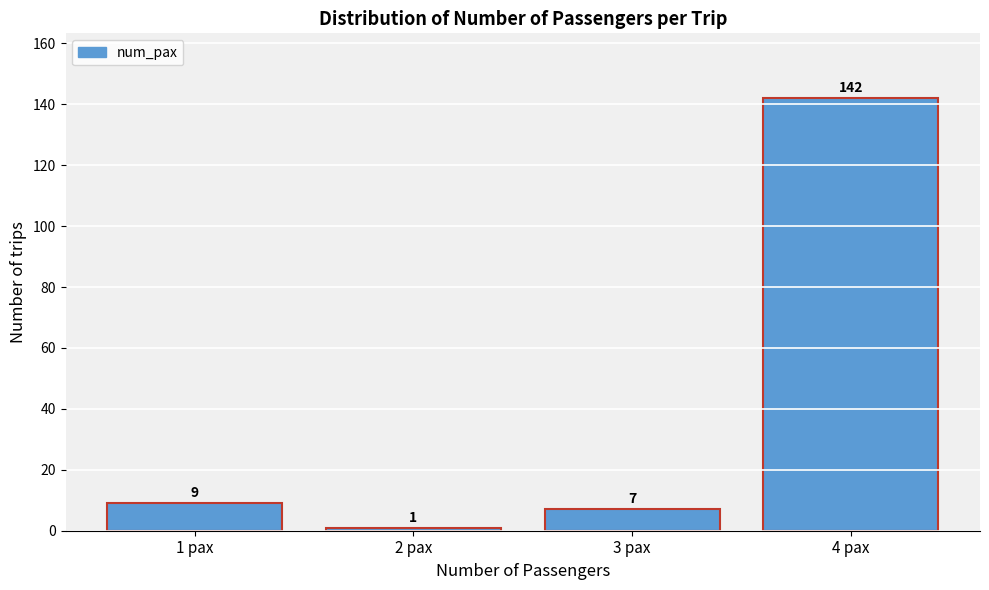

How tall is the bar that spans 2.5 to 3.5 on the x-axis?

7